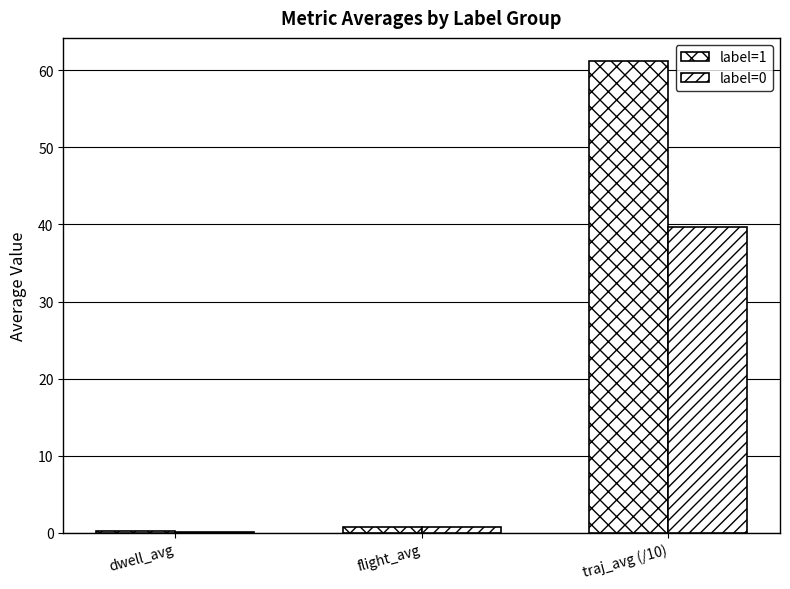

Reading left to right, list all the values displayed in this chart.

label=1: 0.2	0.7	61.2
label=0: 0.1	0.8	39.7